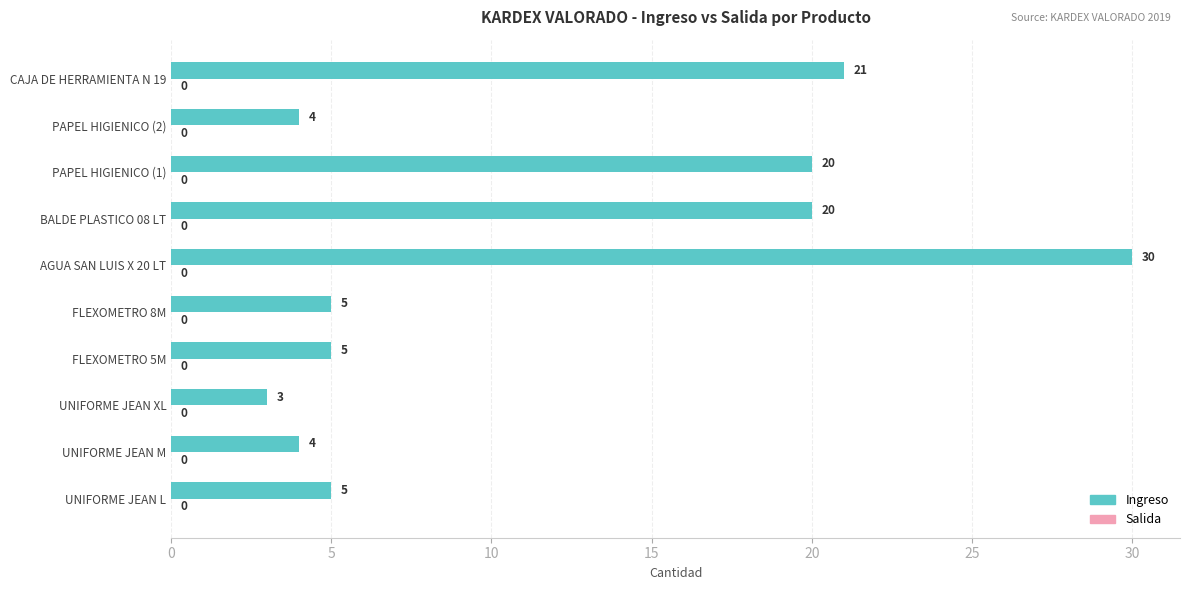

Which has a higher value, PAPEL HIGIENICO (2) or FLEXOMETRO 8M?

FLEXOMETRO 8M